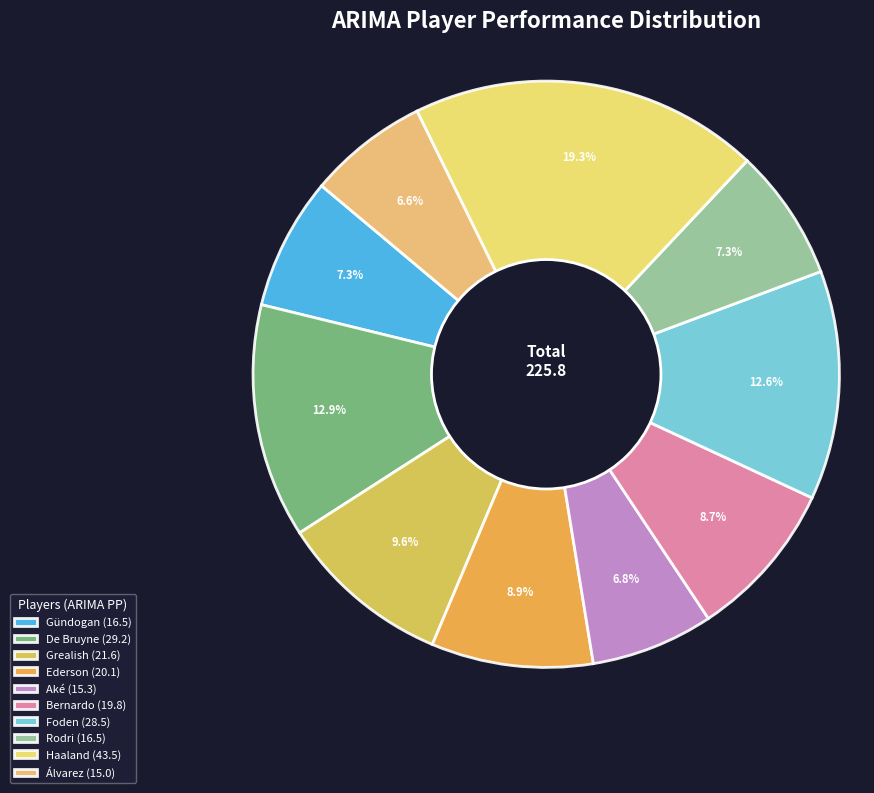

Rank the categories by value from lowest to highest.

Álvarez, Aké, Rodri, Gündogan, Bernardo, Ederson, Grealish, Foden, De Bruyne, Haaland